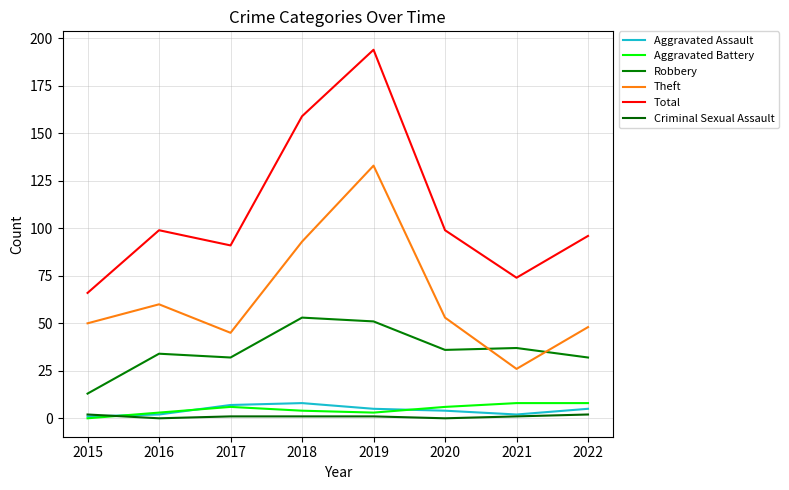

Reading left to right, extract all data points from this chart.

Aggravated Assault: 1	2	7	8	5	4	2	5
Aggravated Battery: 0	3	6	4	3	6	8	8
Robbery: 13	34	32	53	51	36	37	32
Theft: 50	60	45	93	133	53	26	48
Total: 66	99	91	159	194	99	74	96
Criminal Sexual Assault: 2	0	1	1	1	0	1	2